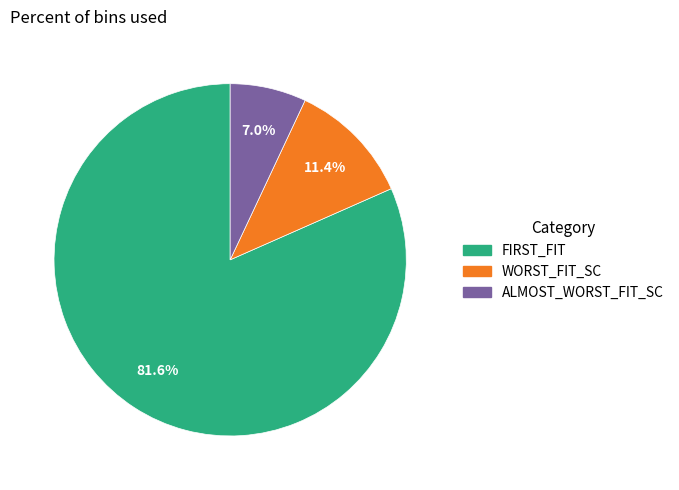

Which category has the smallest portion of the pie?

ALMOST_WORST_FIT_SC